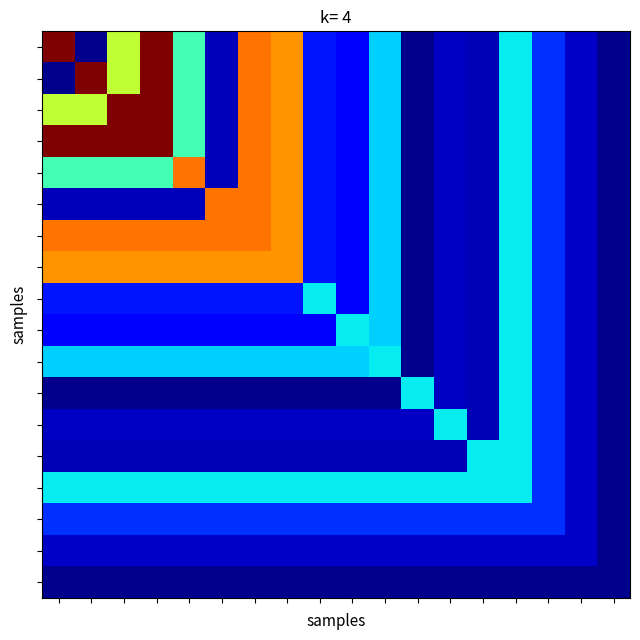

Count the number of data series in this chart.

18